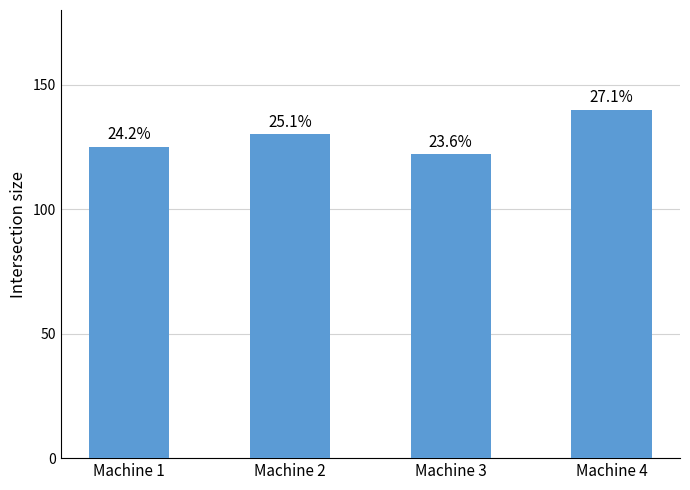

Reading left to right, what are all the values shown in this chart?

125	130	122	140